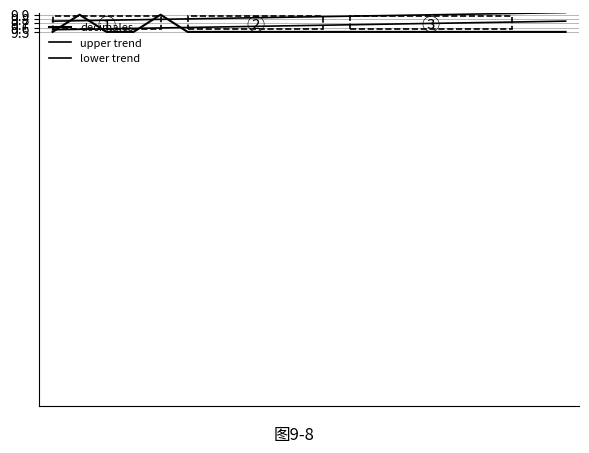

True or false: the data shows 9.5 at 1.

True